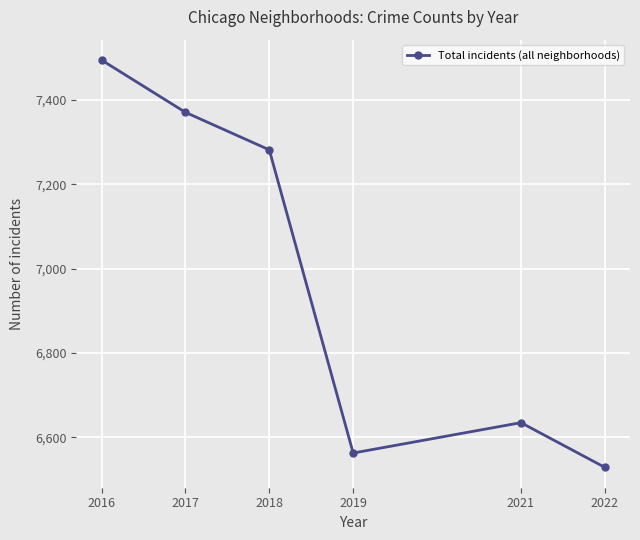

Rank the categories by value from highest to lowest.

2016, 2017, 2018, 2021, 2019, 2022